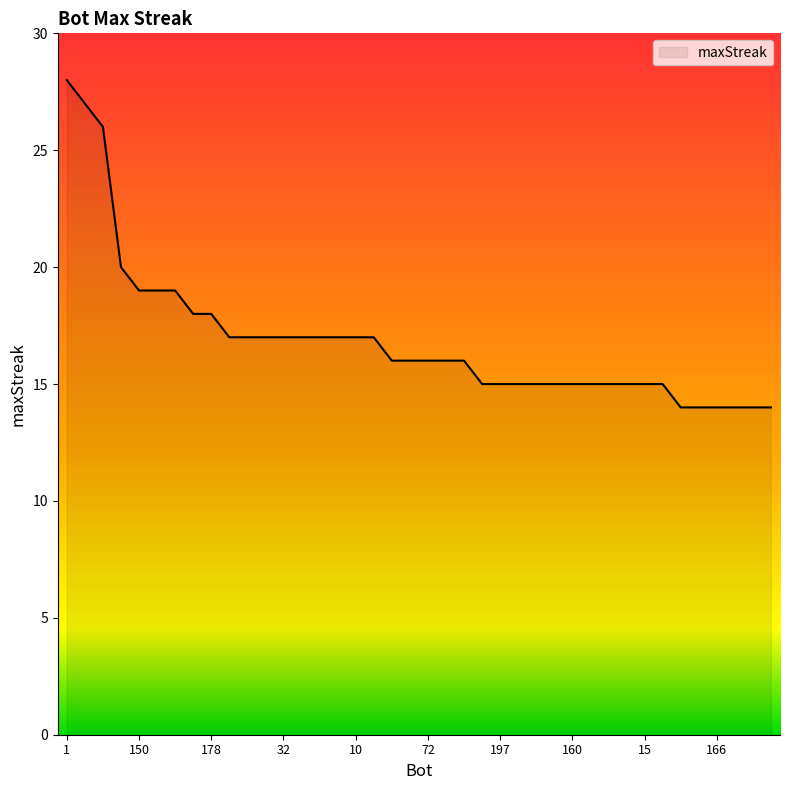

What is the minimum value shown in the chart?

14